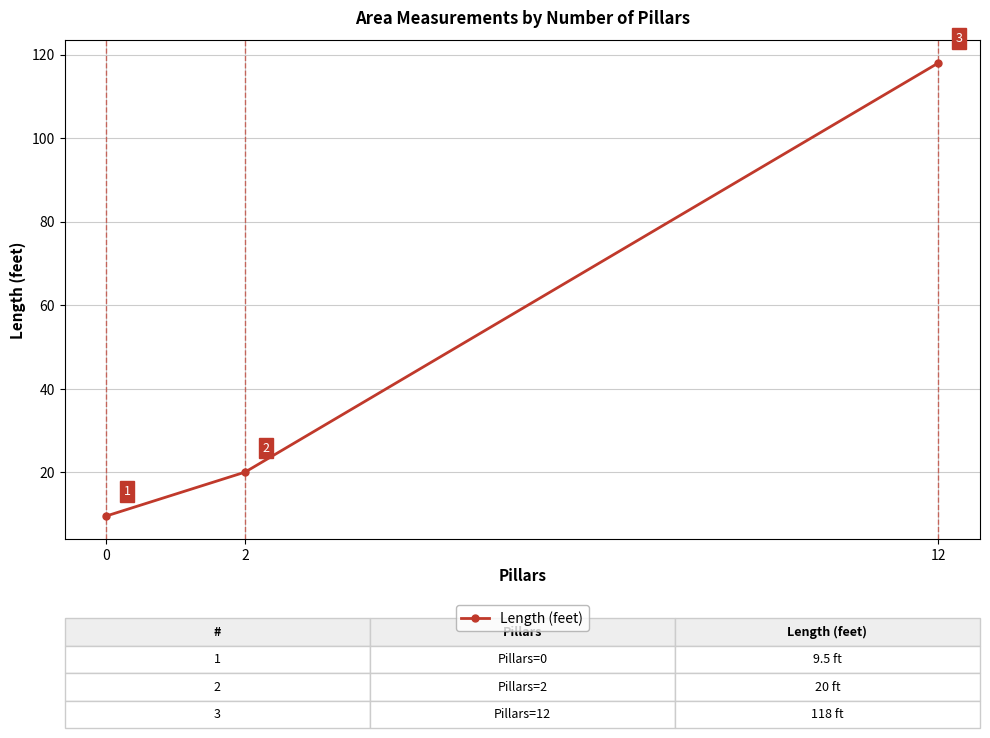

List the labels in order of value, smallest first.

0, 2, 12